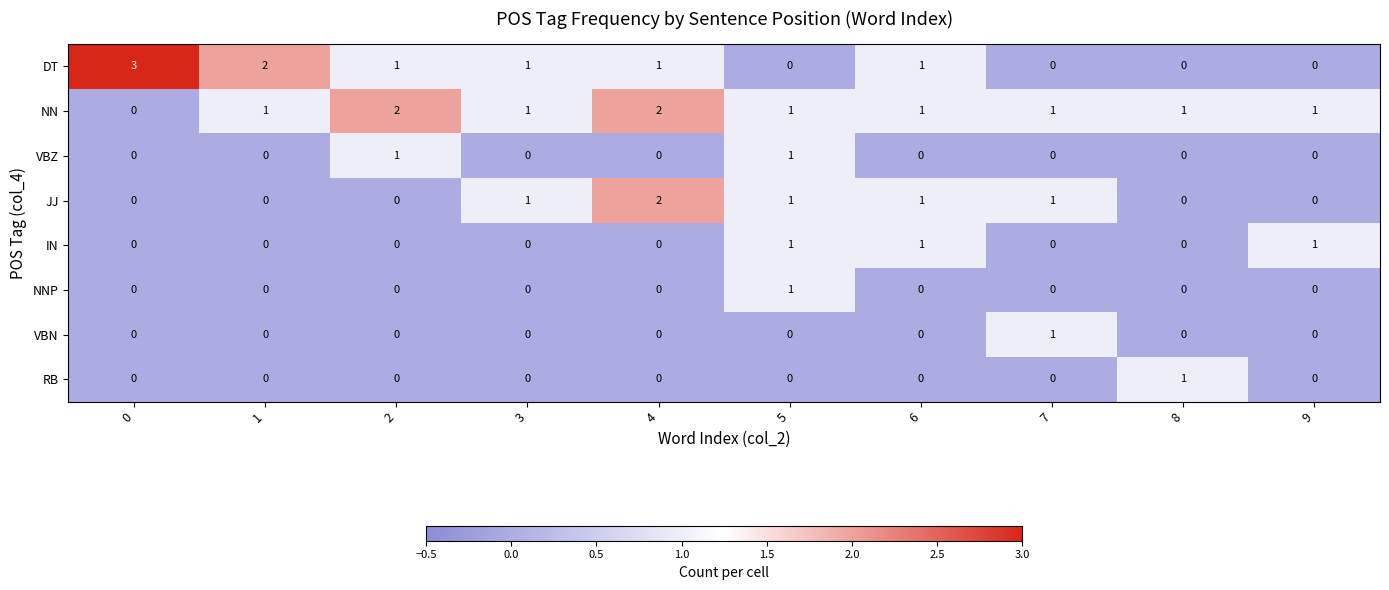

What is the maximum value shown in the chart?

3